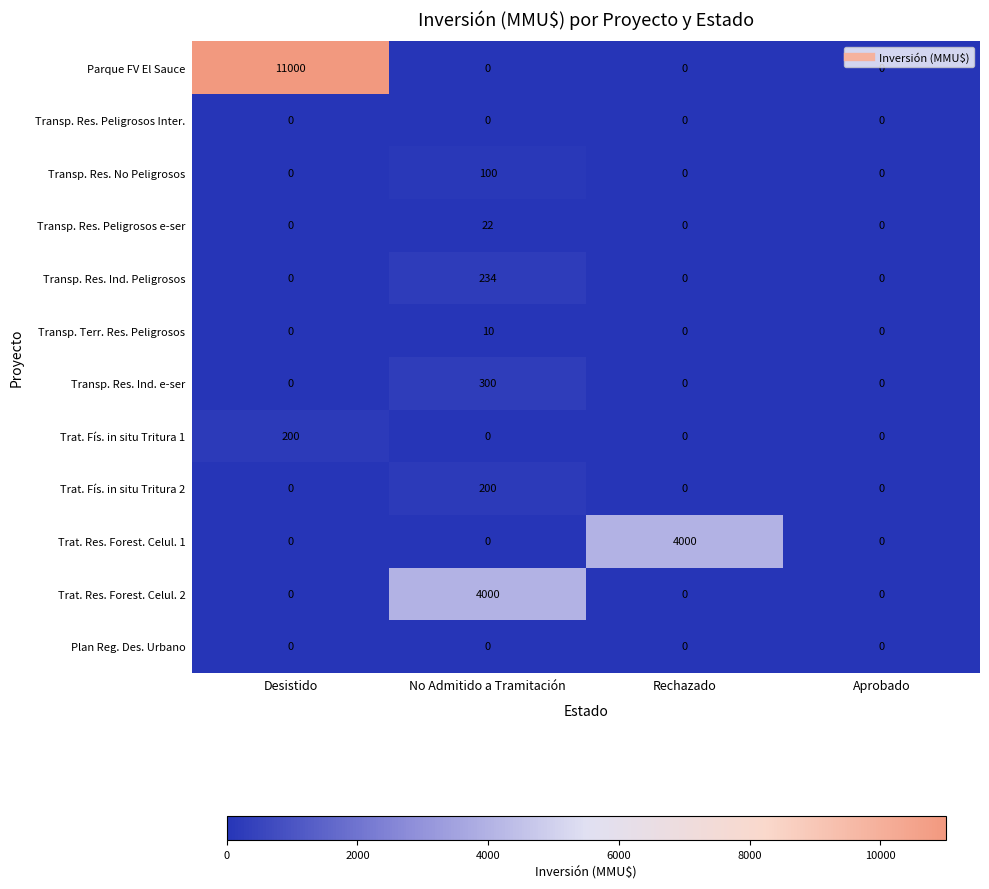

What is the difference between the Transp. Res. Peligrosos e-ser values at Rechazado and No Admitido a Tramitación?

22